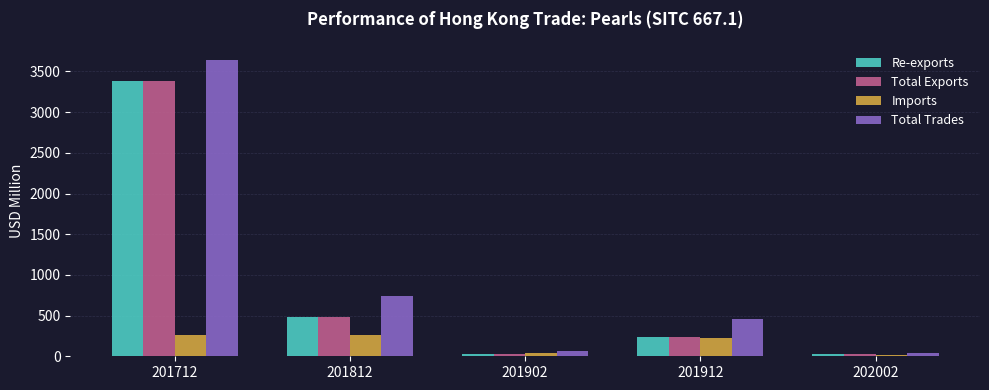

What is the average value of the Re-exports series?

829.1